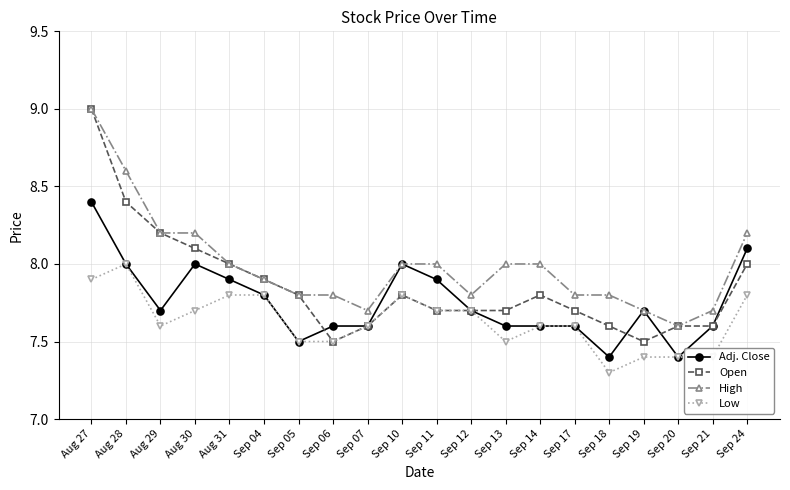

What is the difference between the Adj. Close values at Sep 05 and Sep 04?

0.3